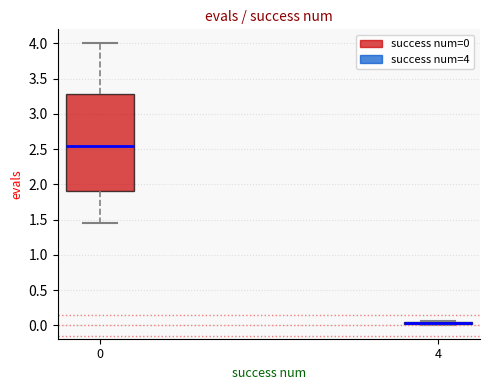

Comparing the boxes themselves (not the whiskers), which one is the tallest?

0